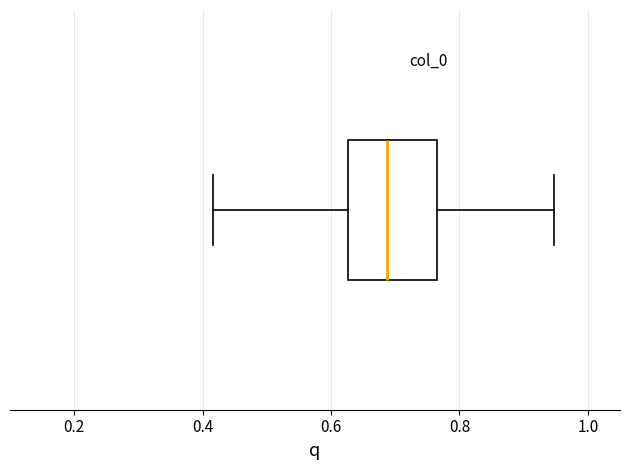

Read this box plot against the x-axis: the position of the median line, the range covered by the box, and the ends of both whiskers. The values are not printed on the chart, so give them approximately, as read against the axis.

median 0.68, box 0.62 to 0.76, whiskers 0.42 to 0.94